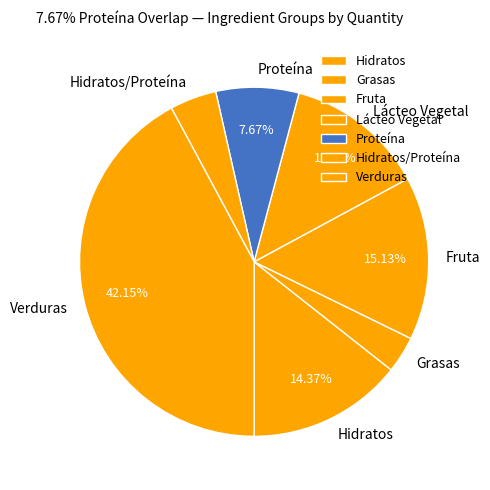

Count the number of slices in the pie.

7